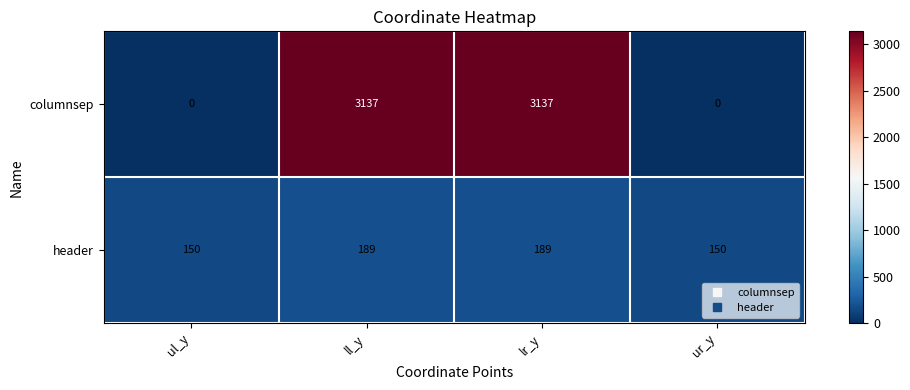

What is the total value across all series at ul_y?

150